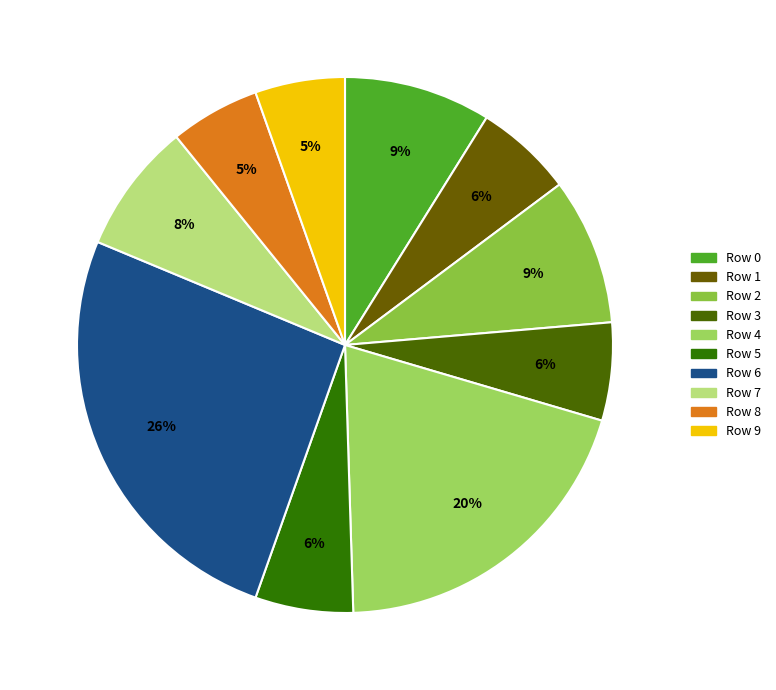

How many segments does this pie chart have?

10